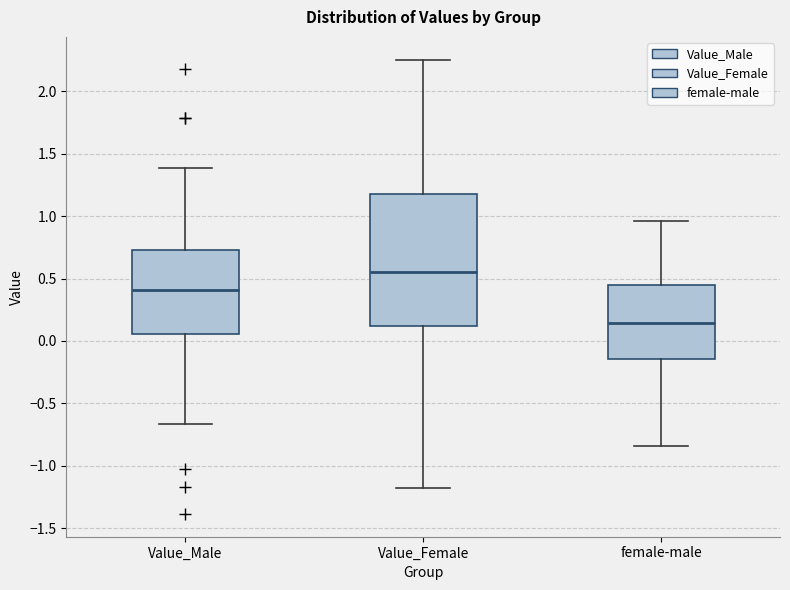

Reading left to right, read every box against the y-axis: the position of its median line, the range the box covers, and the ends of its whiskers. The values are not printed on the chart, so give them approximately, as read against the axis.

Value_Male: median 0.40, box 0.05 to 0.75, whiskers -0.65 to 1.40
Value_Female: median 0.55, box 0.10 to 1.20, whiskers -1.15 to 2.25
female-male: median 0.15, box -0.15 to 0.45, whiskers -0.85 to 0.95